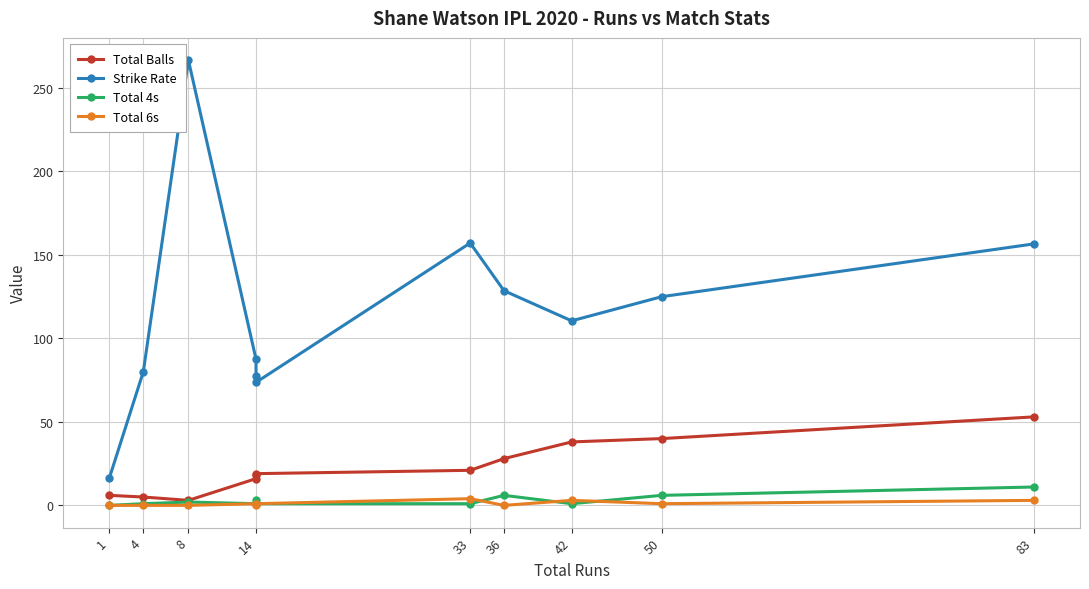

Is it true that Total 6s equals 2.1 at 83?

False